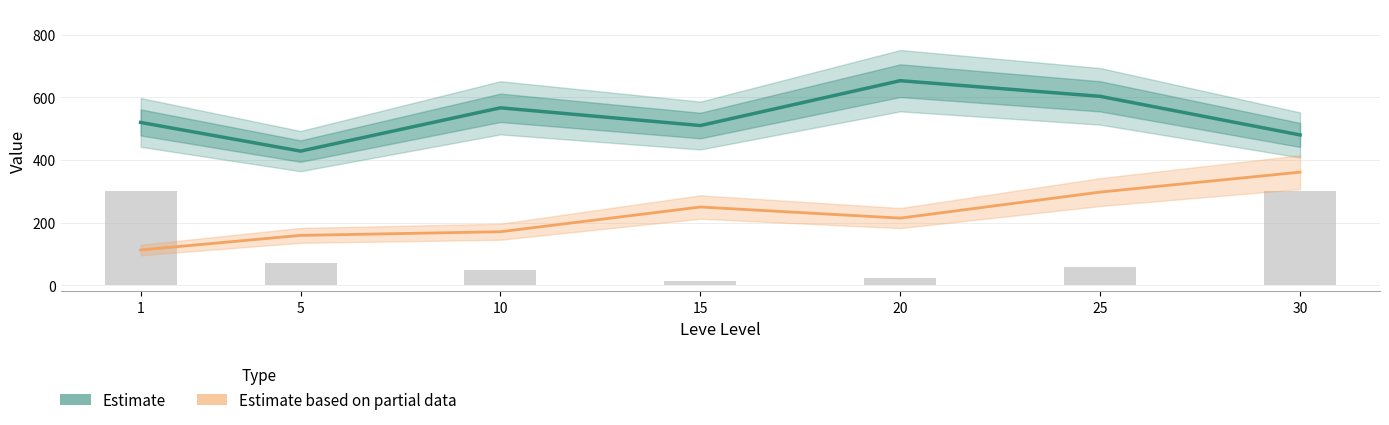

Reading left to right, what are all the values shown in this chart?

Estimate (Leve EXP): 1=520.0	5=428.3	10=566.7	15=510.0	20=653.3	25=603.3	30=480.0
Estimate based on partial data (Leve Gil): 1=112.3	5=159.0	10=170.7	15=249.7	20=214.2	25=297.3	30=361.0
currentAveragePrice (scaled): 1=300.0	5=70.7	10=46.9	15=12.5	20=22.5	25=58.8	30=300.0